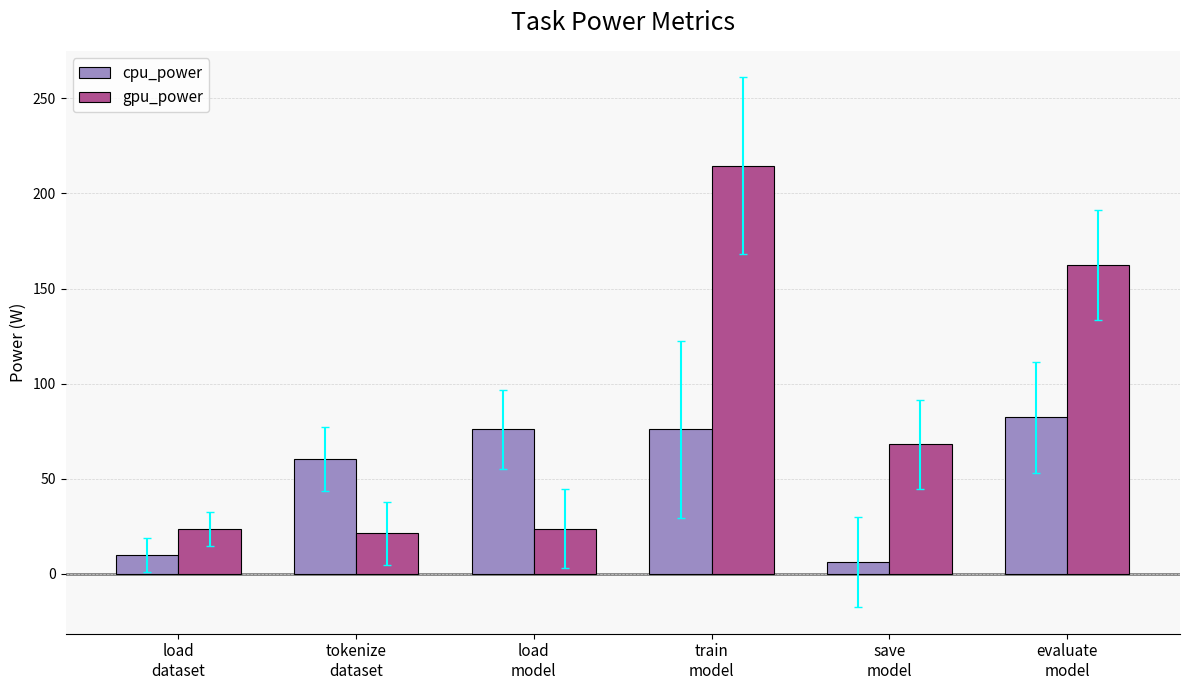

How many values in the cpu_power series are below 75?

3